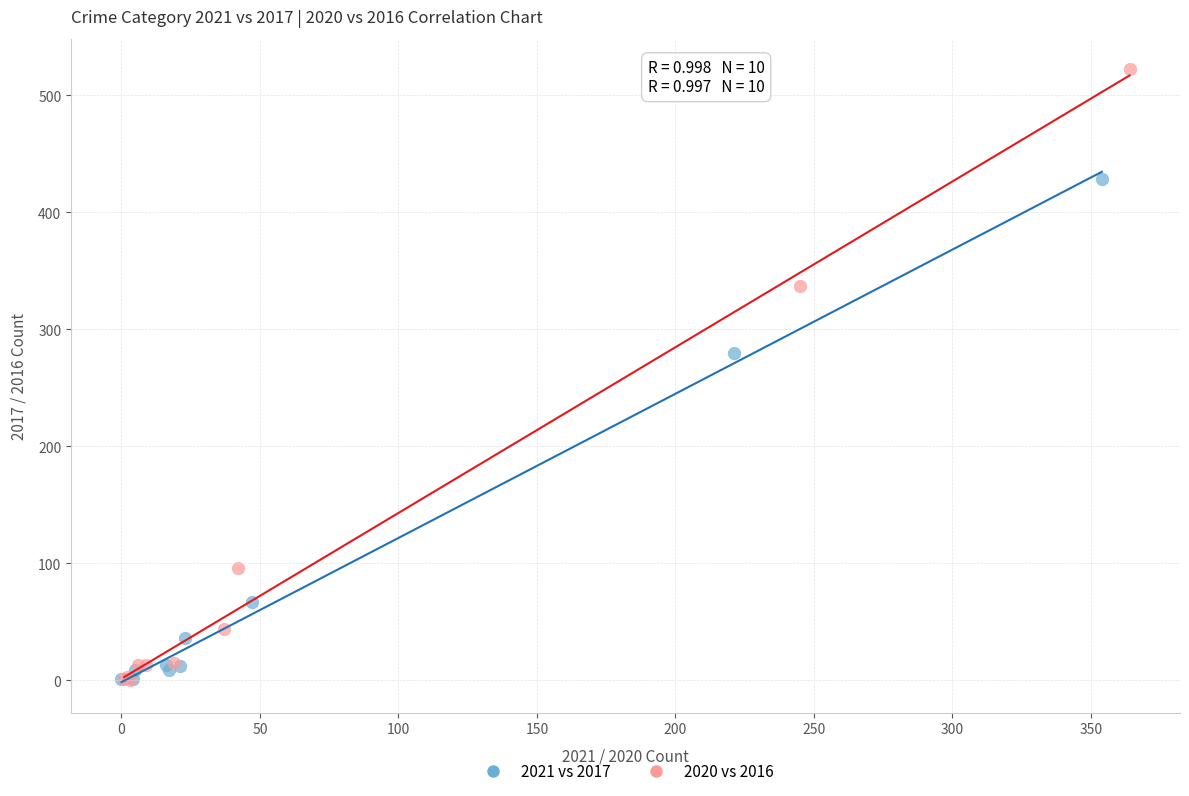

Which series has the widest spread of Y values?

2020 vs 2016